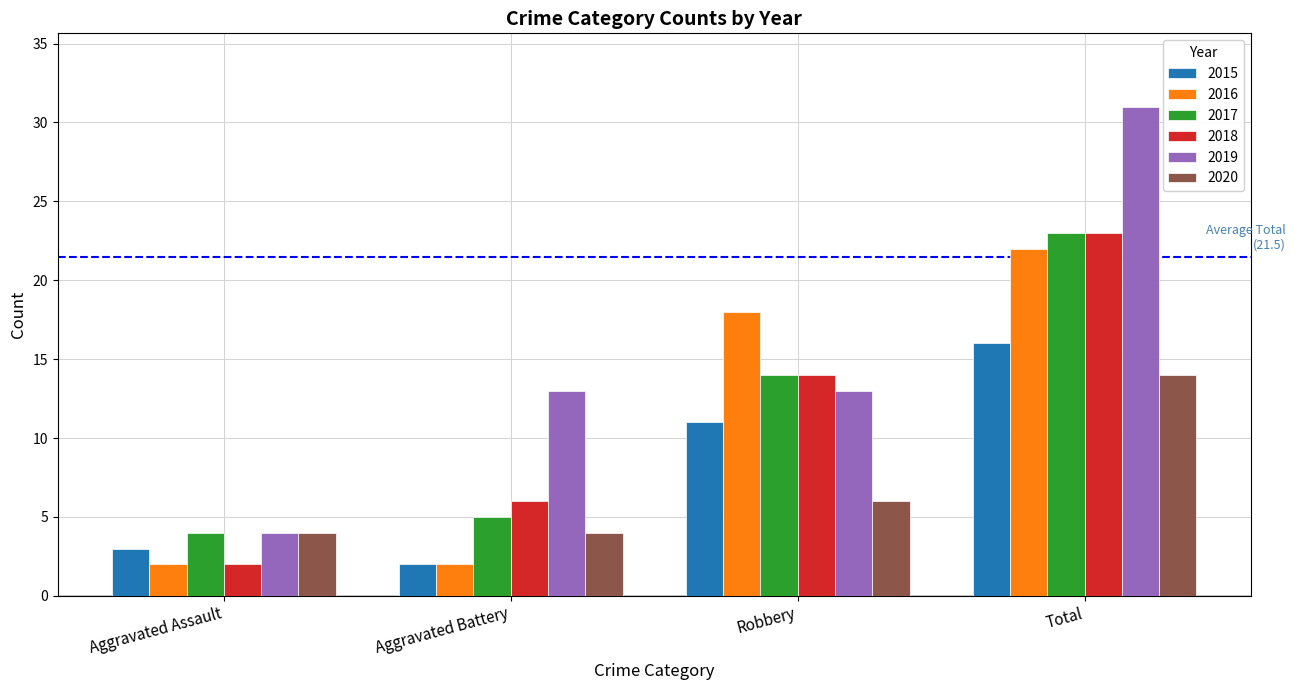

True or false: 2019 has a value of 6 at Aggravated Assault.

False